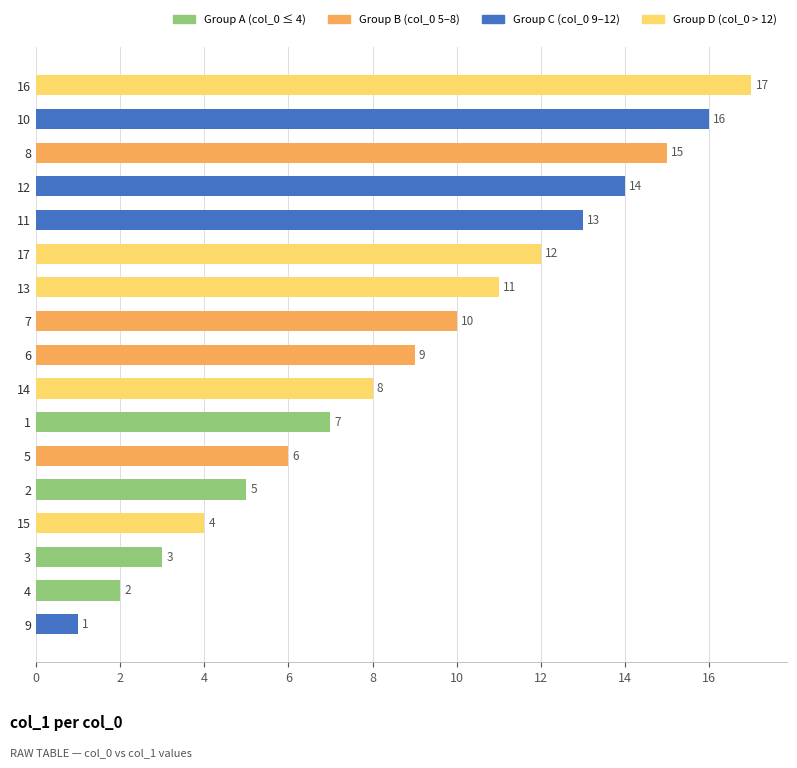

Read the value at 11.

13